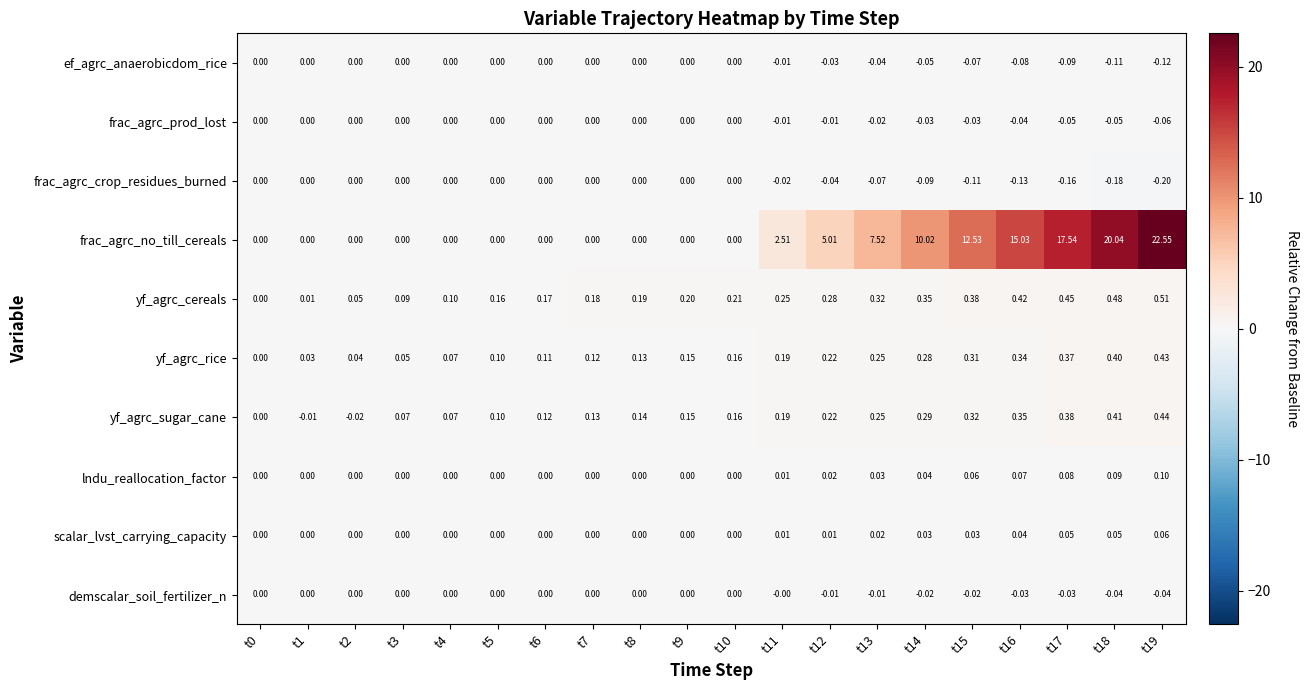

Which series has the largest total across all categories?

frac_agrc_no_till_cereals